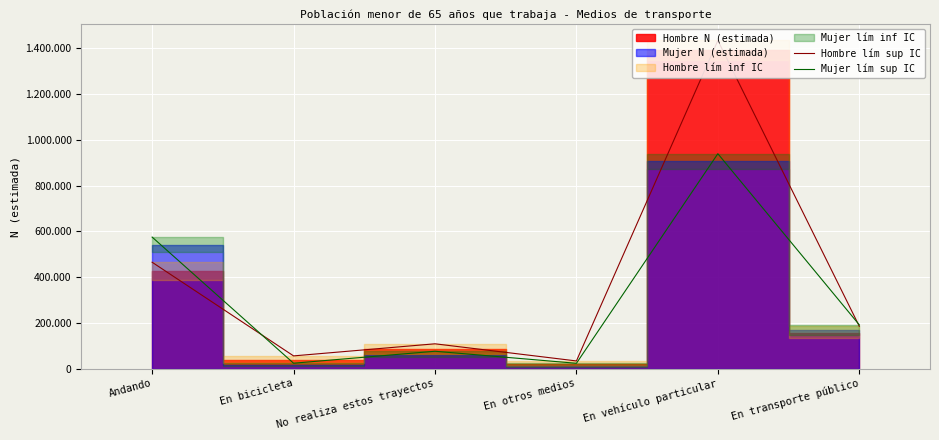

The value of Mujer lím sup IC at En bicicleta is 23390. True or false?

True